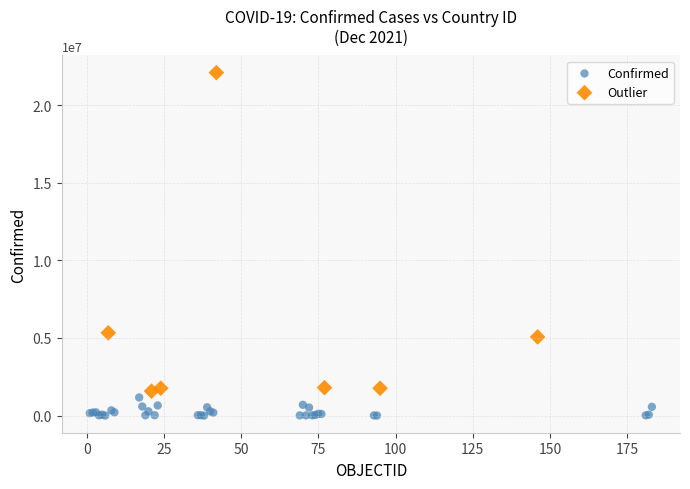

What are all the series names shown in the legend?

Confirmed, Outlier